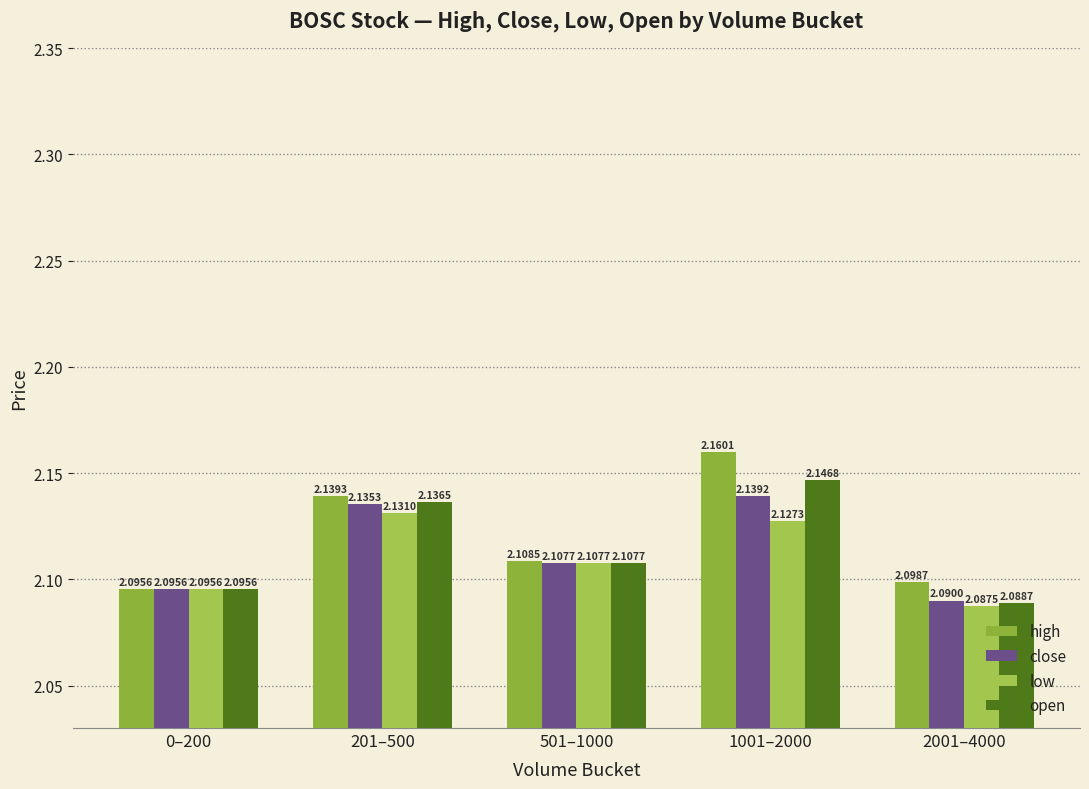

How many bars are there in each group?

4